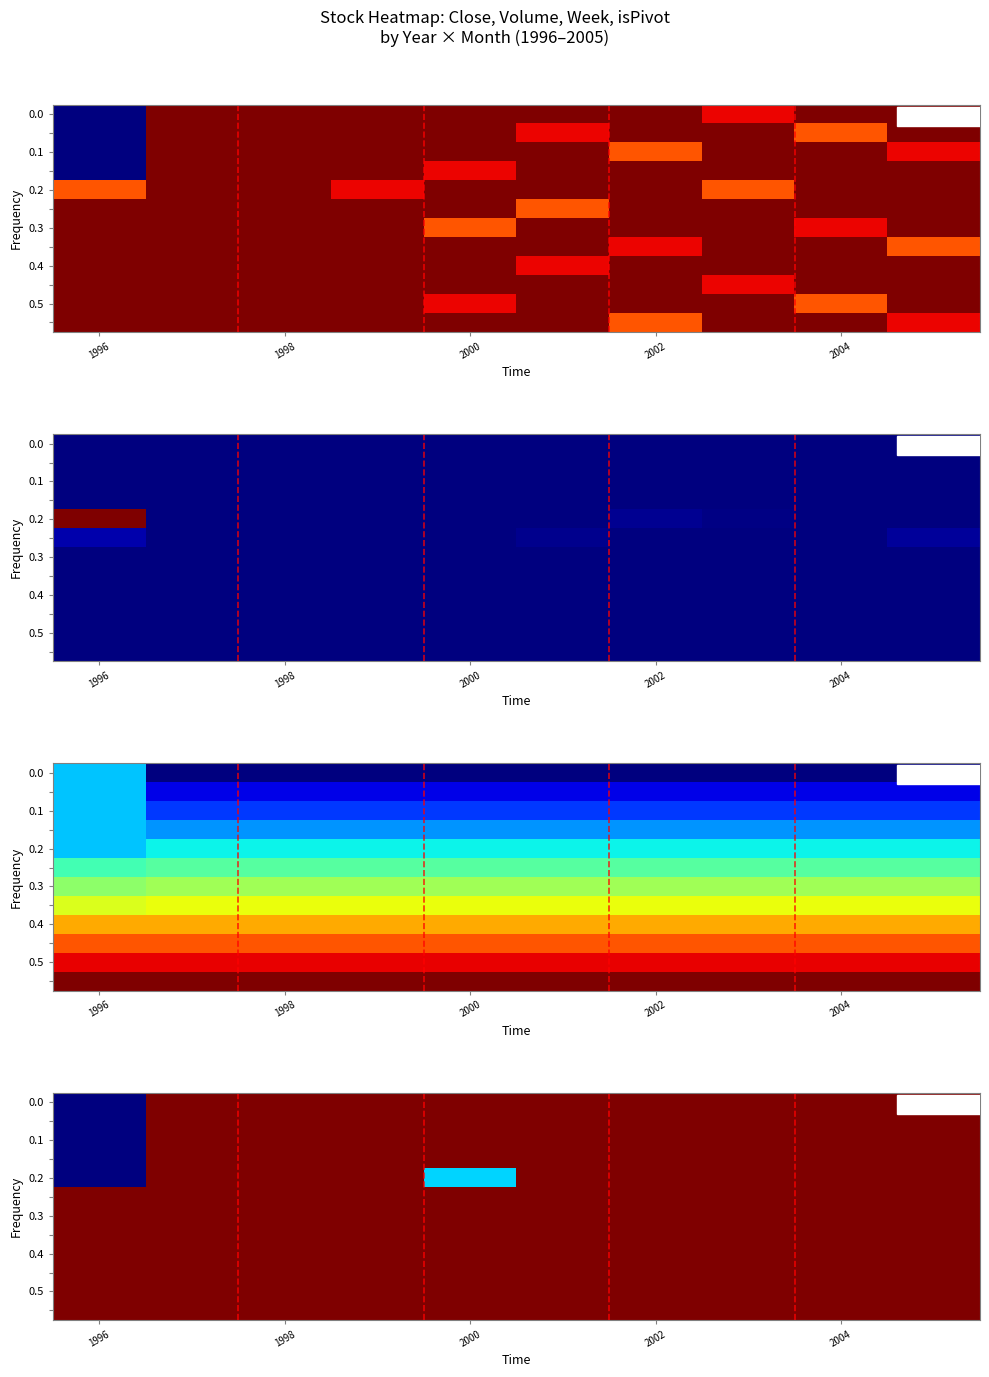

At how many categories does at least one series exceed 0?

10